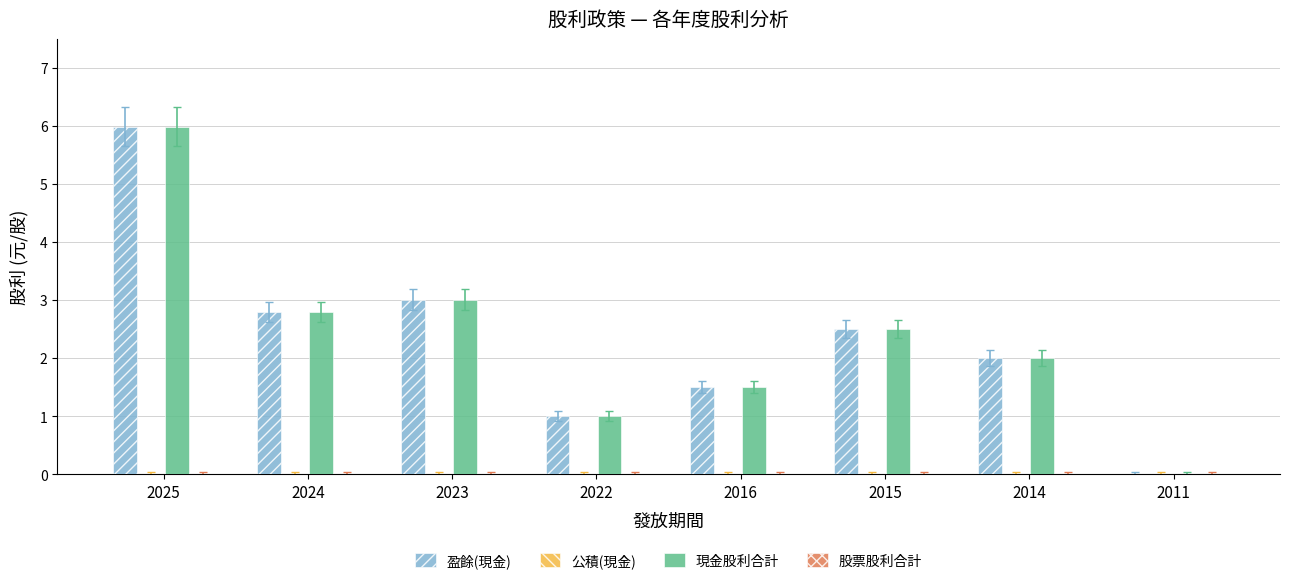

Reading left to right, extract all data points from this chart.

盈餘(現金): 2025=6.0	2024=2.8	2023=3.0	2022=1.0	2016=1.5	2015=2.5	2014=2.0	2011=0.0
現金股利合計: 2025=6.0	2024=2.8	2023=3.0	2022=1.0	2016=1.5	2015=2.5	2014=2.0	2011=0.0